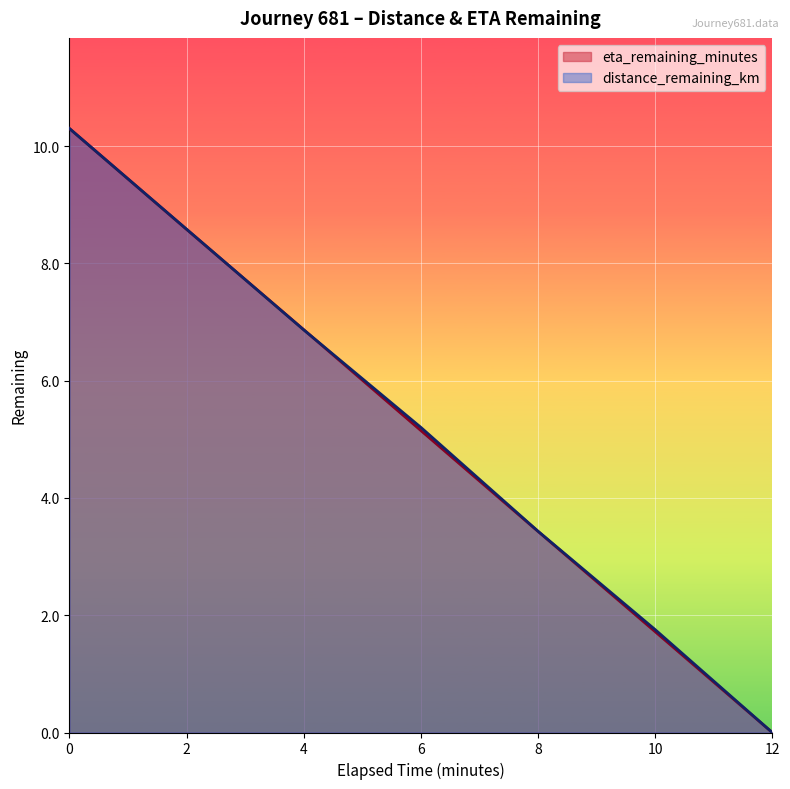

How many intersections are there between eta_remaining_minutes and distance_remaining_km?

2